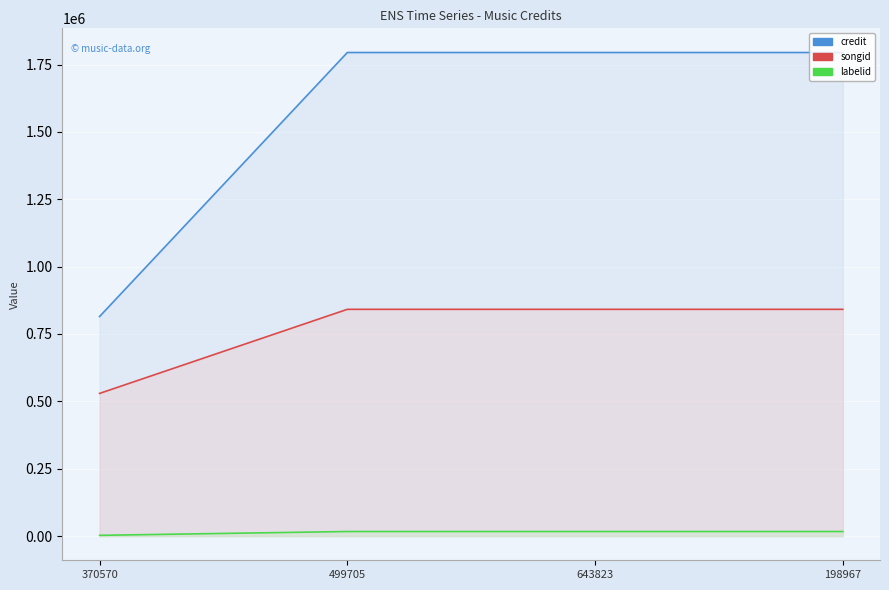

What position from the left is 198967?

4